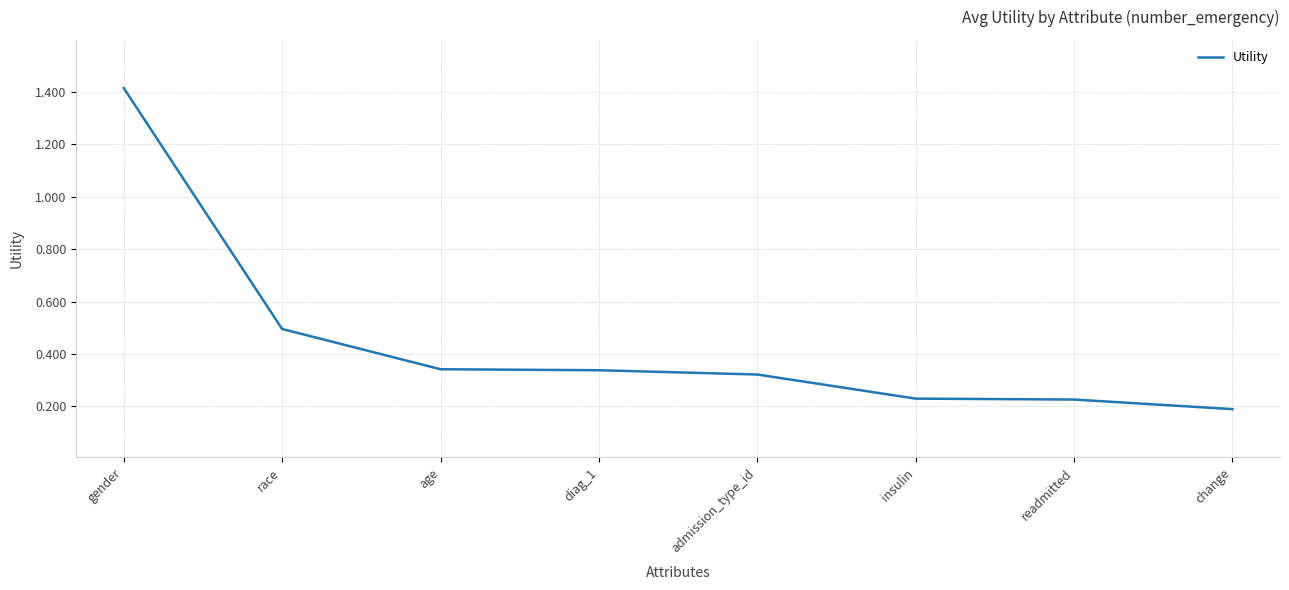

What is the sum of all values?

3.6